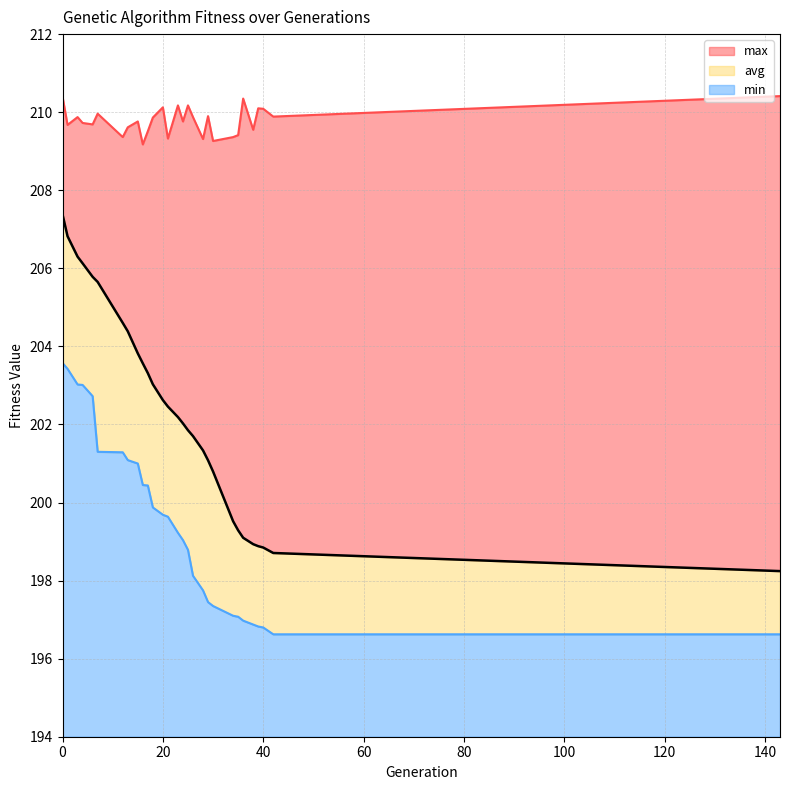

At which label does avg reach its minimum?

143